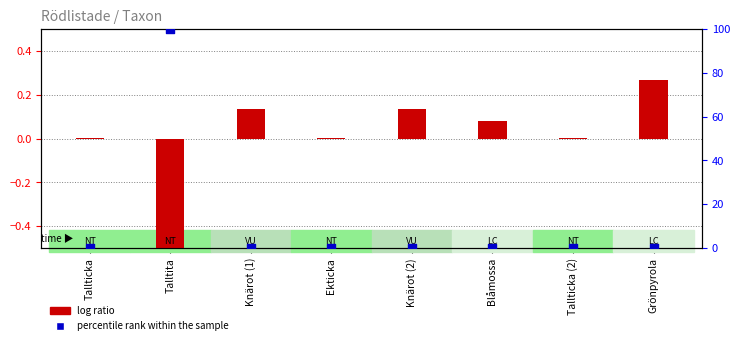

Is the value of percentile rank within the sample at Blåmossa greater than the value of log ratio at Talltita?

Yes